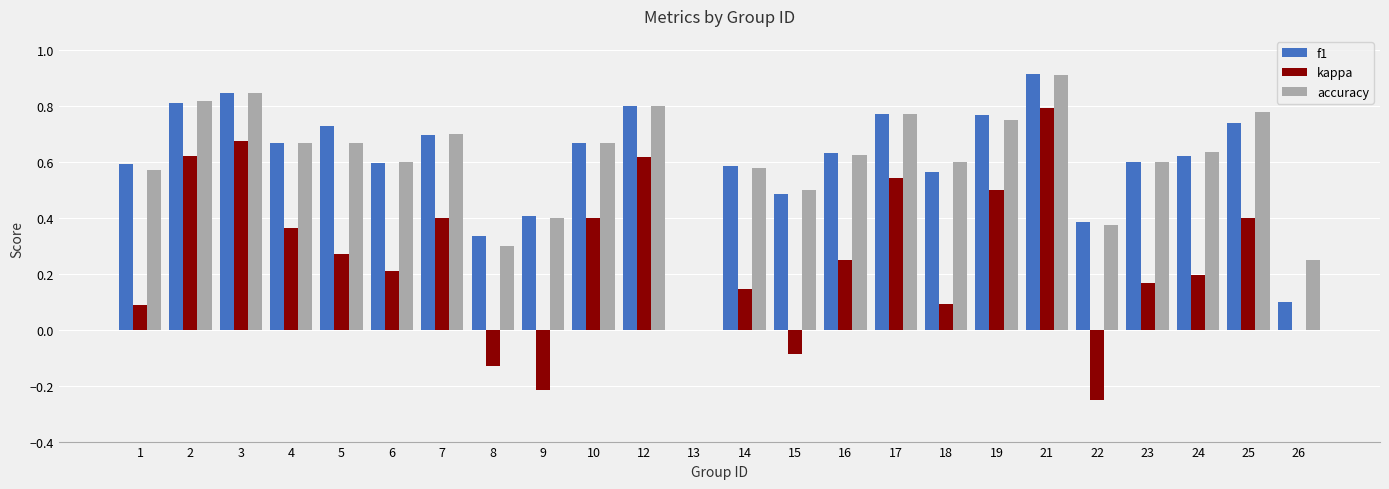

Which category has the highest value across all series?

21